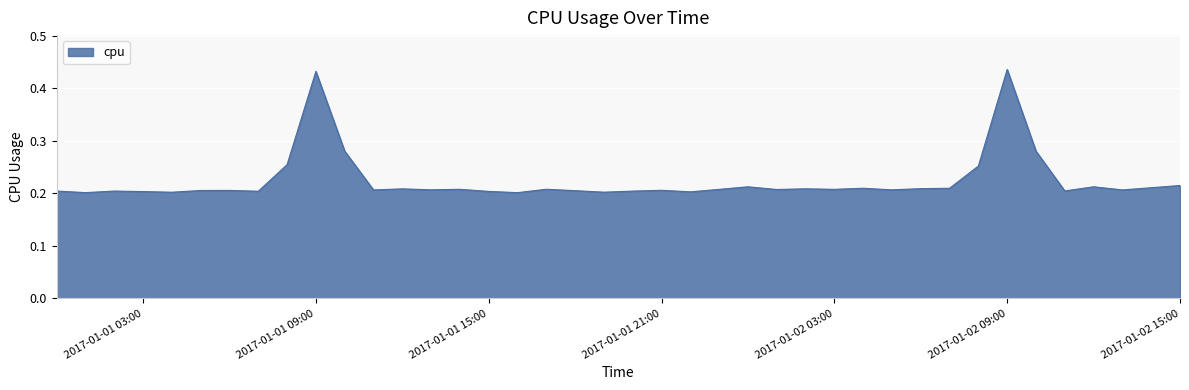

What is the label of the 19th point from the right?

2017-01-01 21:00